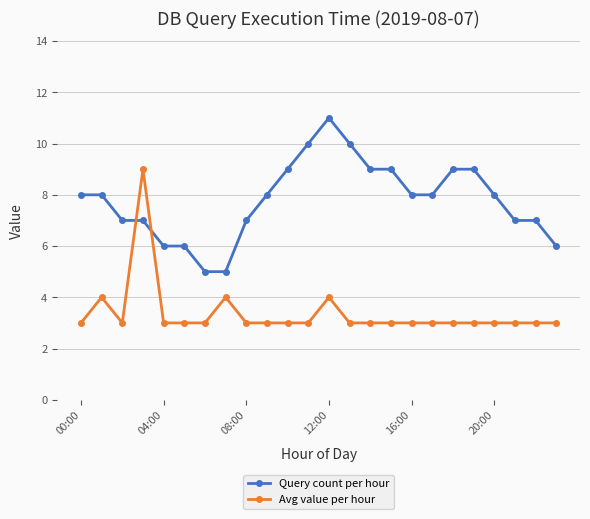

Is this an area chart (filled region under the line)?

No